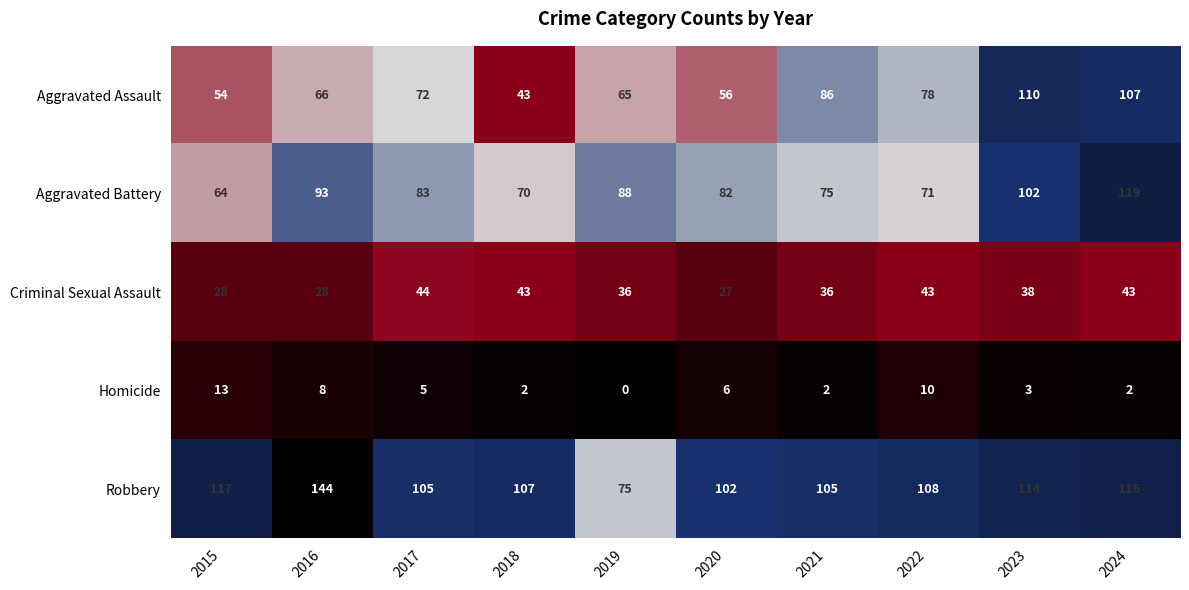

What is the spread (max minus min) of values at 2024?

117